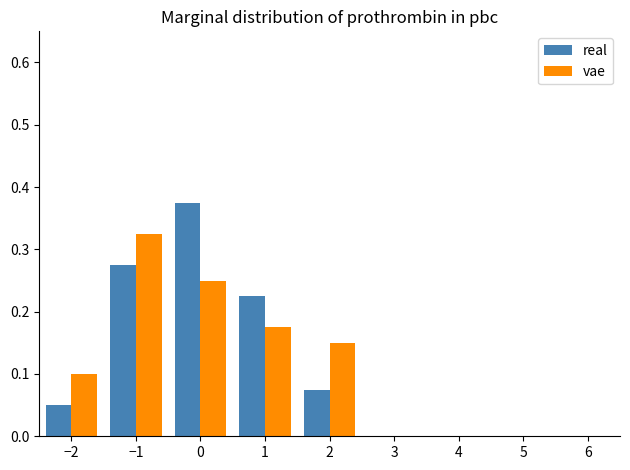

In the vae series, which range on the x-axis has the tallest bar?

-1.5 to -0.5